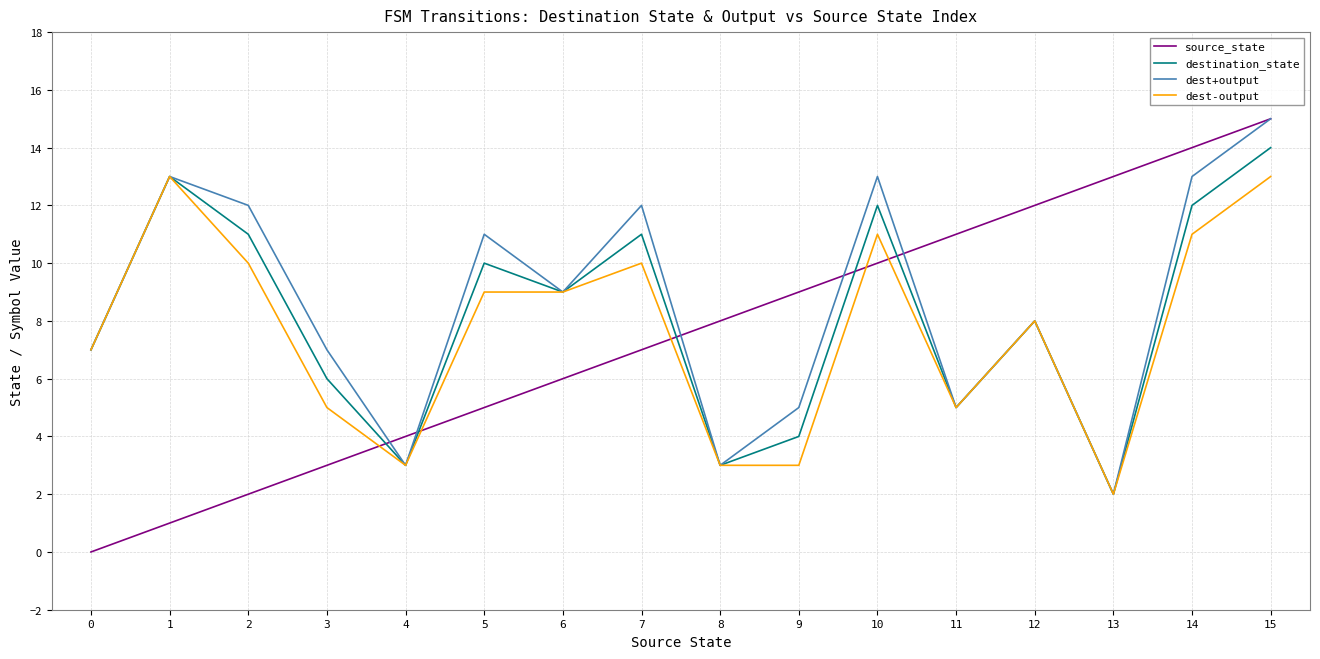

How many series are shown in this chart?

4